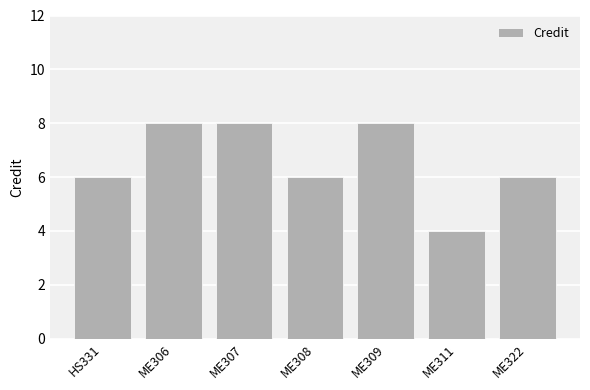

What is the smallest value displayed?

4